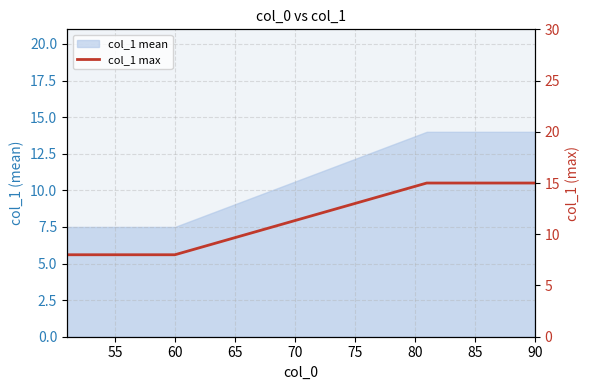

How many values are between 8 and 15?

20